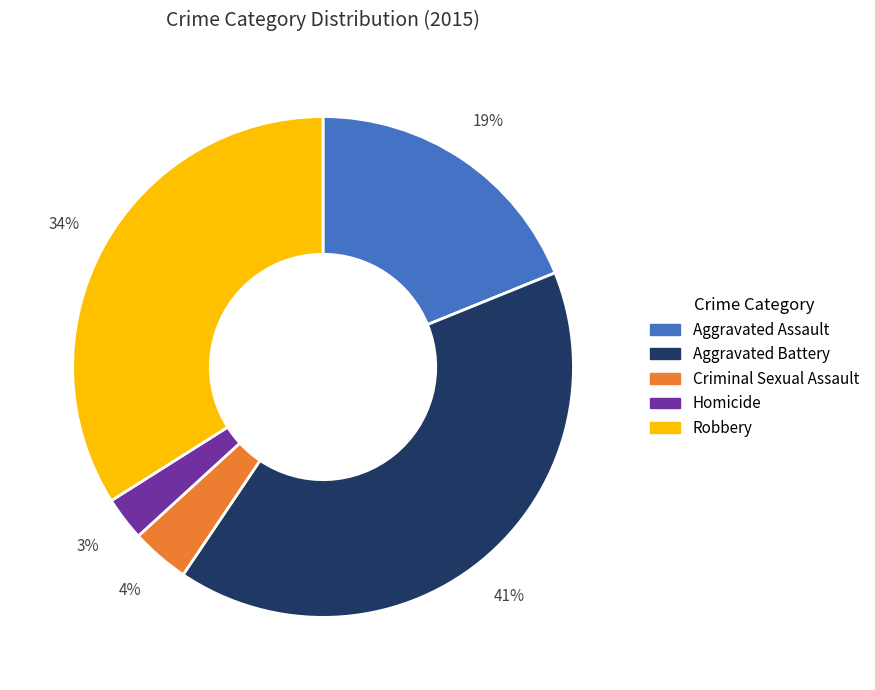

To the nearest percent, what percentage of the pie is Aggravated Battery?

41%